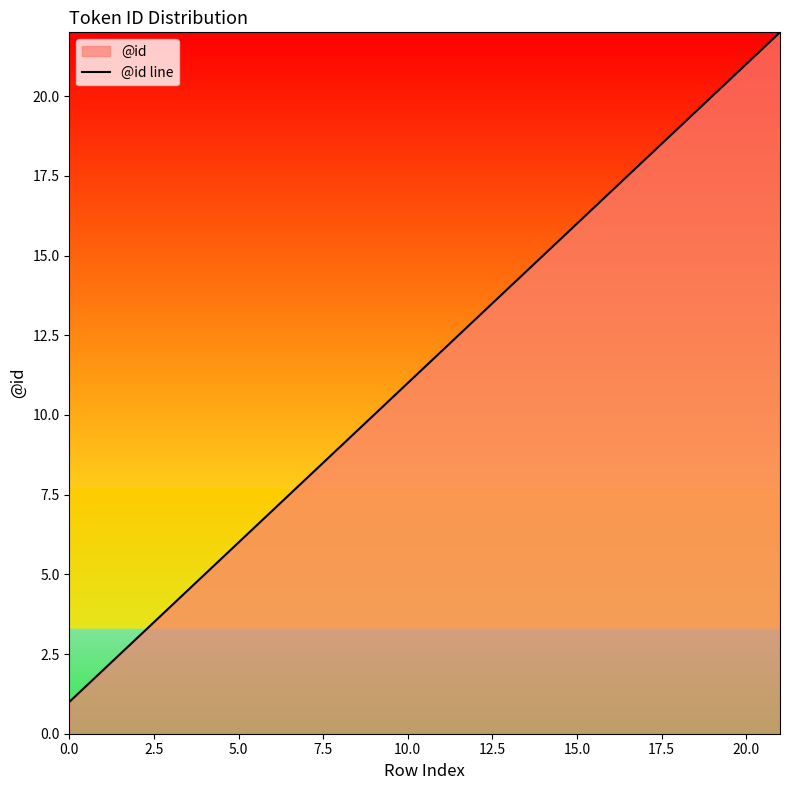

The value at 19 is 20. True or false?

True